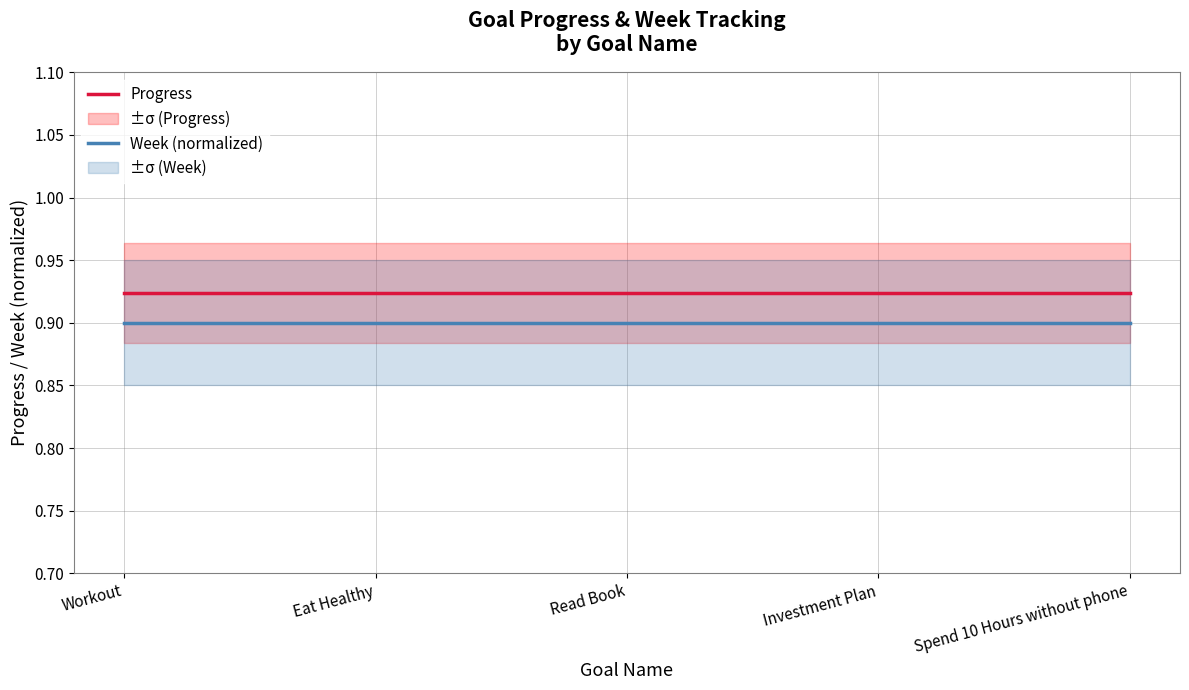

Which category has the lowest value in the Week (normalized) series?

Workout